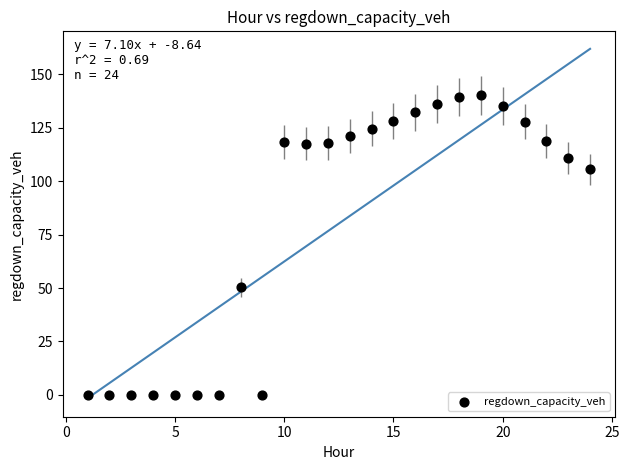

What is the range of X values (max minus min)?

23.0